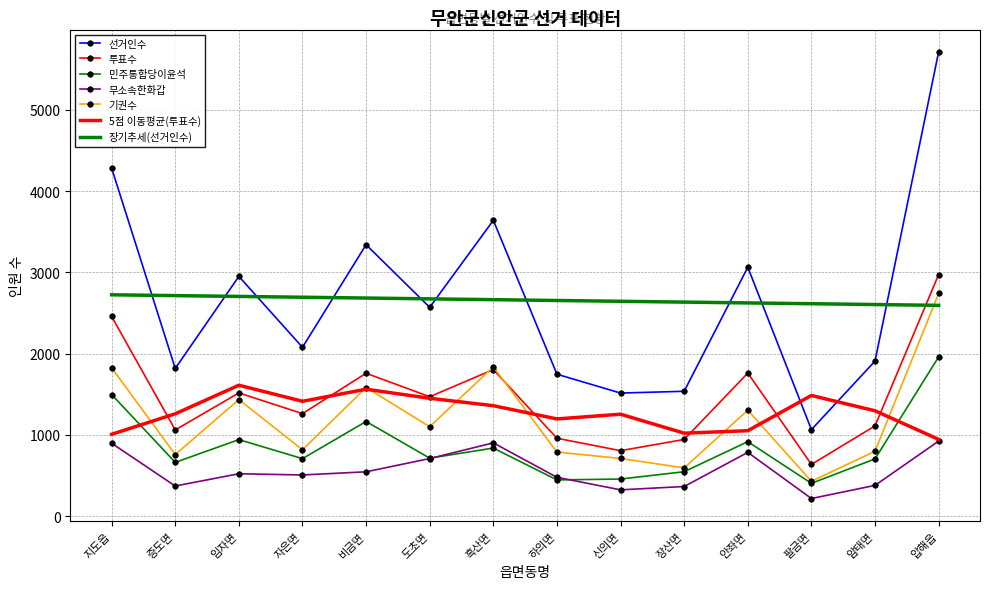

What is the difference between the highest and lowest values at 팔금면?

2397.5